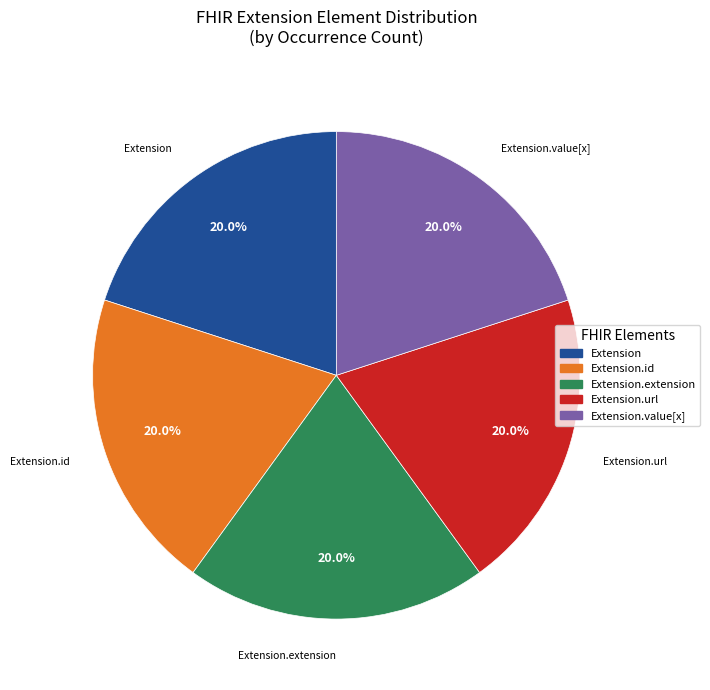

To the nearest percent, what is the difference between the largest and smallest slice percentages?

0%